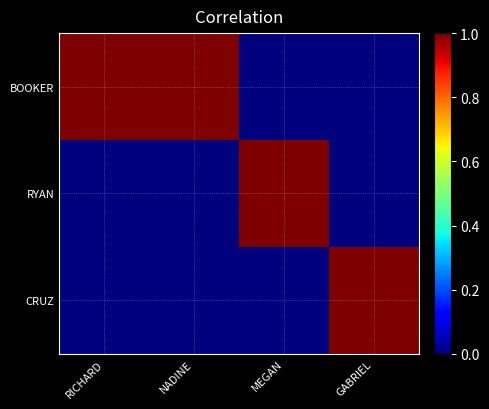

Reading right to left, list all the values displayed in this chart.

BOOKER: GABRIEL=0	MEGAN=0	NADINE=1	RICHARD=1
RYAN: GABRIEL=0	MEGAN=1	NADINE=0	RICHARD=0
CRUZ: GABRIEL=1	MEGAN=0	NADINE=0	RICHARD=0